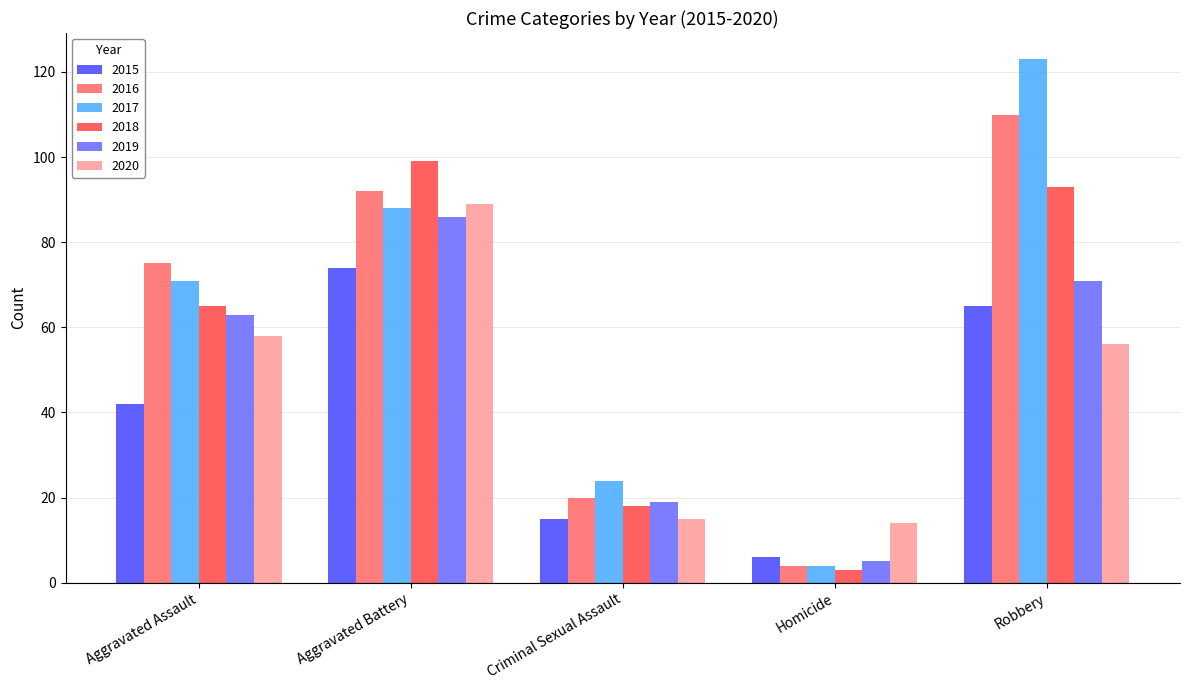

What is the difference between the highest and lowest values at Robbery?

67